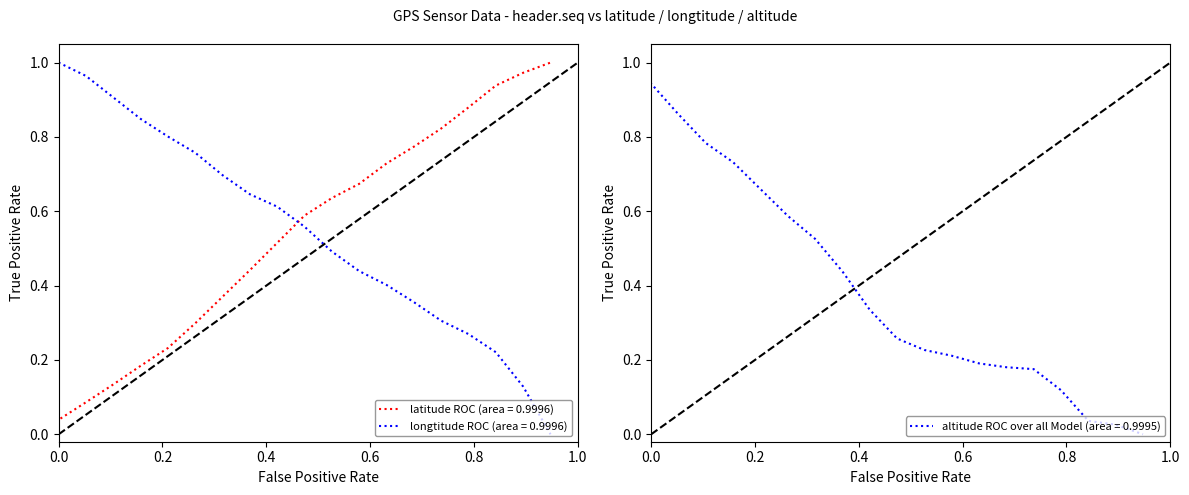

Reading left to right, transcribe all the data shown in this chart.

latitude: 1=0.0	2=0.0	3=0.1	4=0.1	5=0.2	6=0.2	7=0.3	8=0.4	9=0.4	10=0.5	11=0.6	12=0.6	13=0.7	14=0.7	15=0.8	16=0.8	17=0.9	18=0.9	19=1.0	20=1.0
longtitude: 1=1.0	2=1.0	3=1.0	4=0.9	5=0.8	6=0.8	7=0.8	8=0.7	9=0.6	10=0.6	11=0.6	12=0.5	13=0.4	14=0.4	15=0.4	16=0.3	17=0.3	18=0.2	19=0.1	20=0.0
altitude: 1=1.0	2=0.9	3=0.9	4=0.8	5=0.7	6=0.7	7=0.6	8=0.5	9=0.4	10=0.3	11=0.3	12=0.2	13=0.2	14=0.2	15=0.2	16=0.2	17=0.1	18=0.0	19=0.0	20=0.0